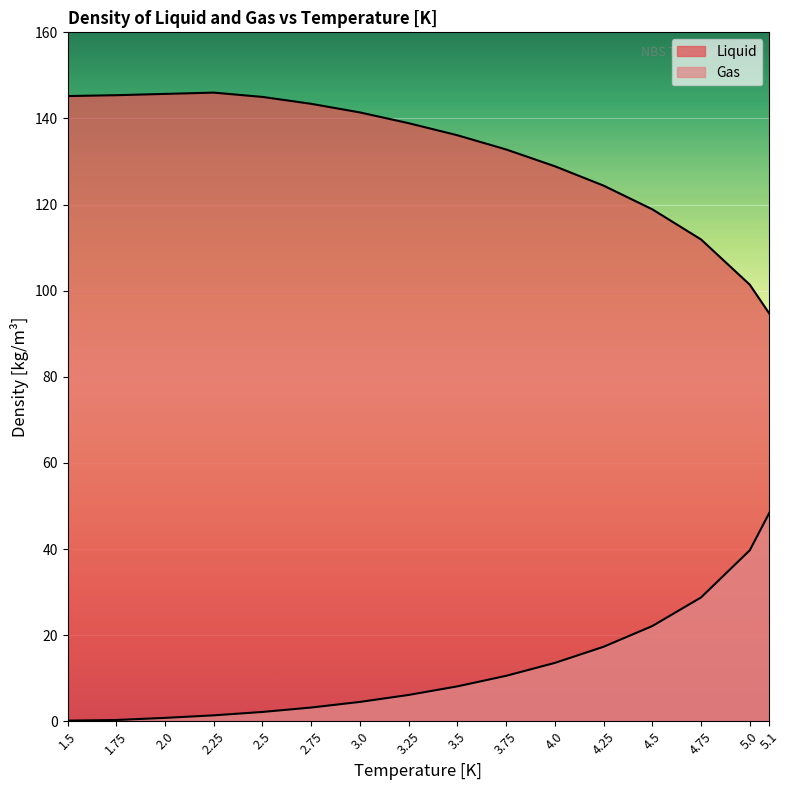

Which category has the highest value across all series?

2.25